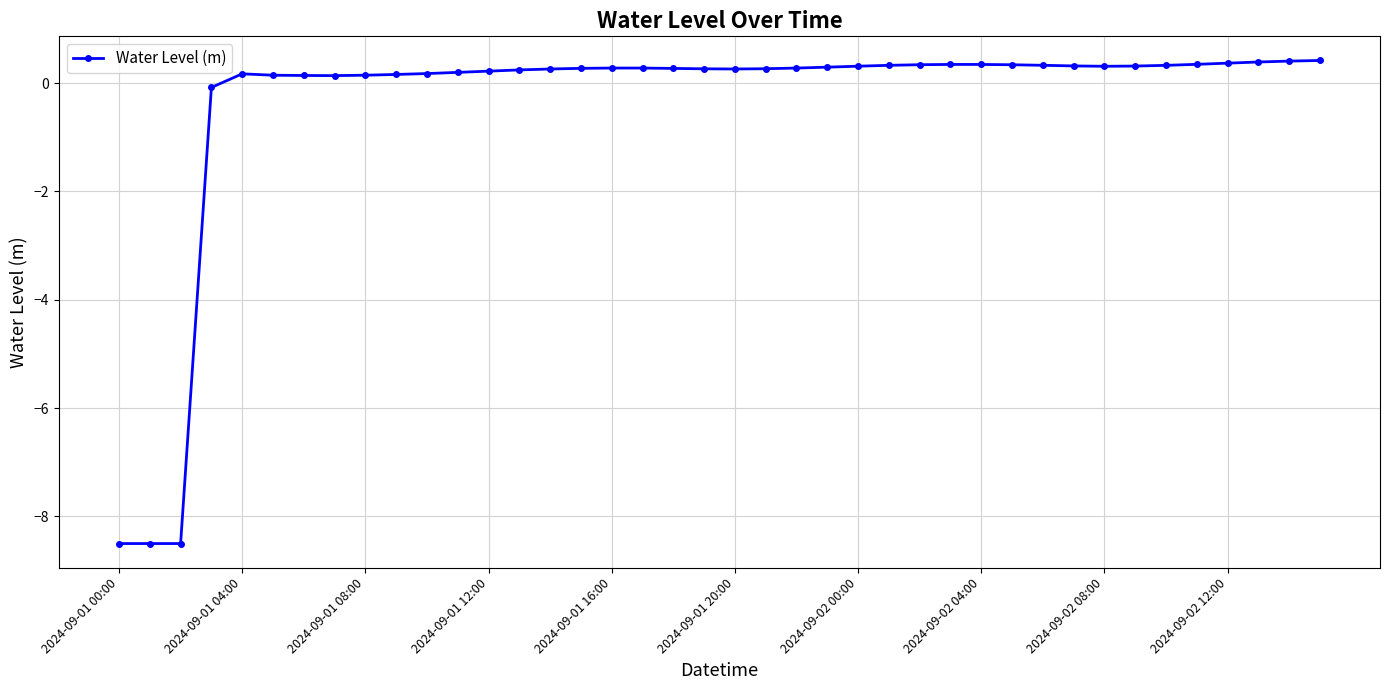

What is the value of the 11th point from the left?

0.2